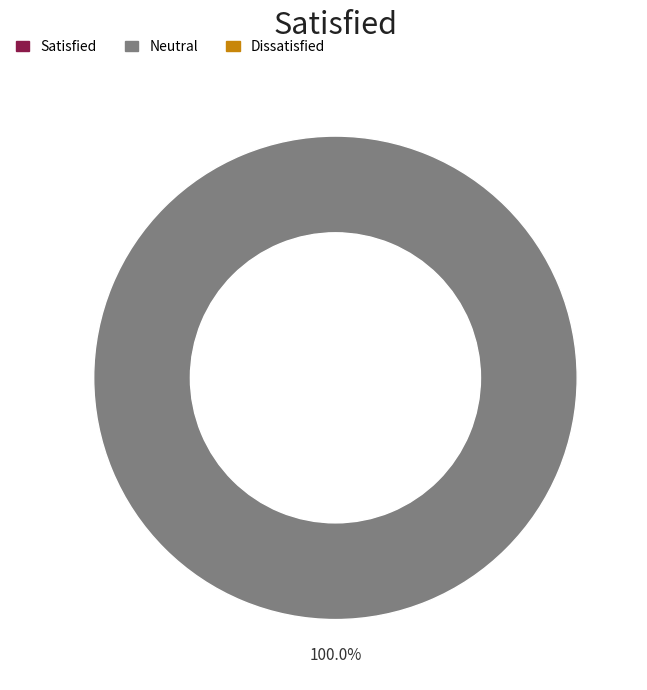

Is there a majority slice in this chart?

Yes